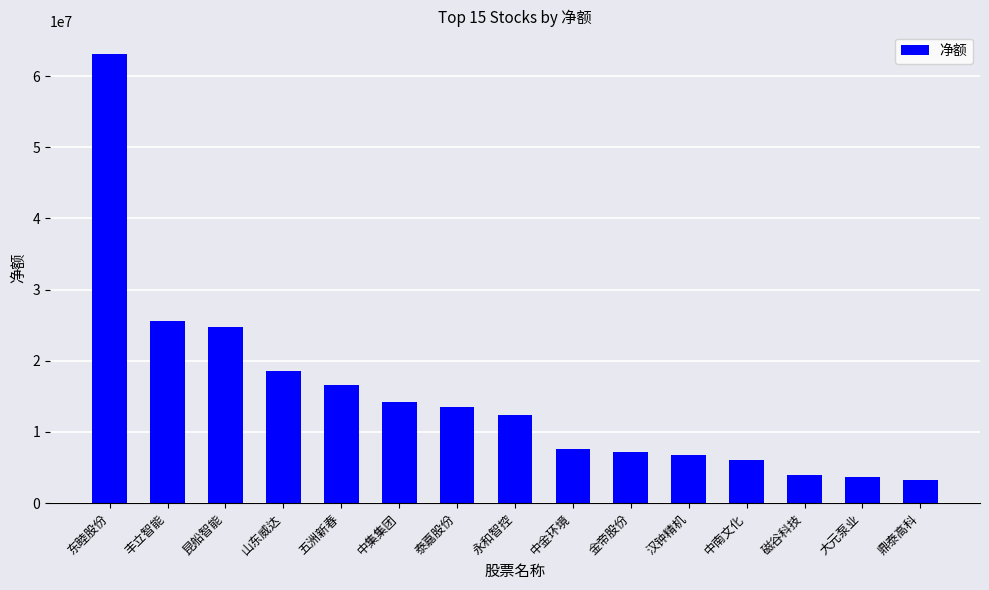

What is the smallest value displayed?

3204960